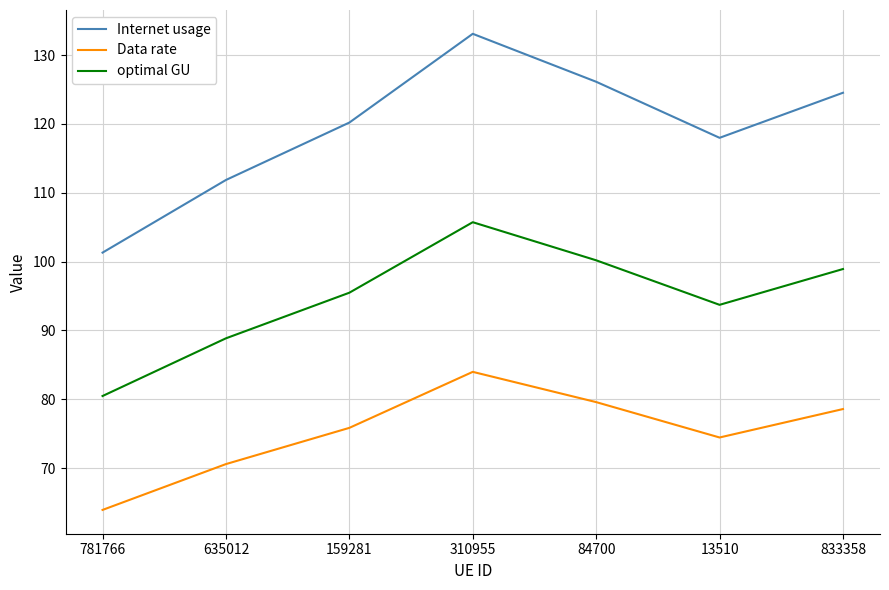

Count the number of data series in this chart.

3